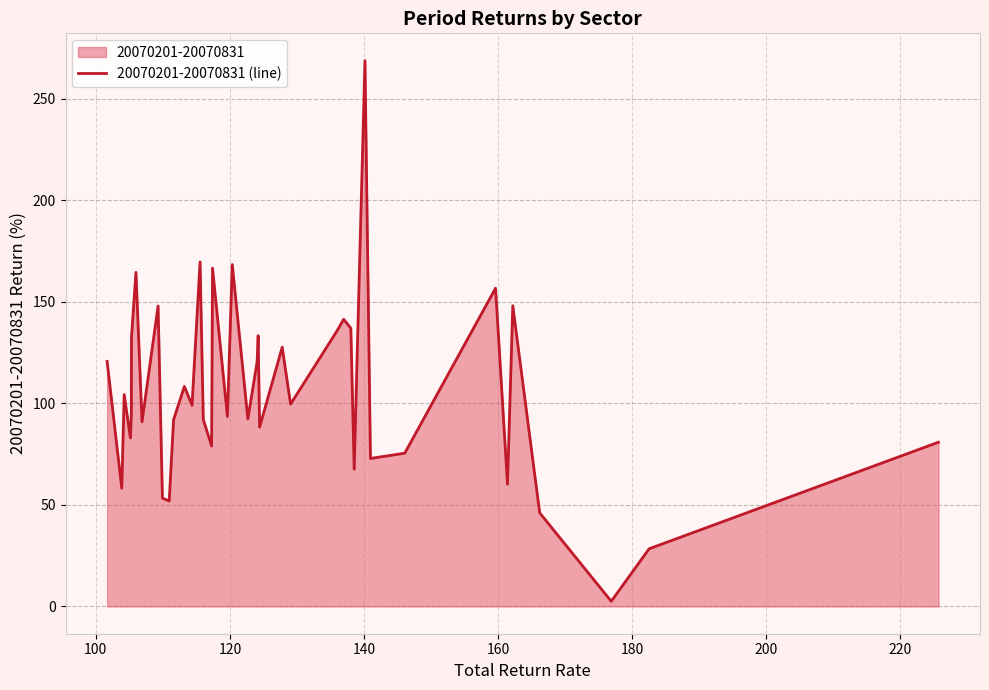

How many points are lower than both their immediate neighbors (excluding endpoints)?

14